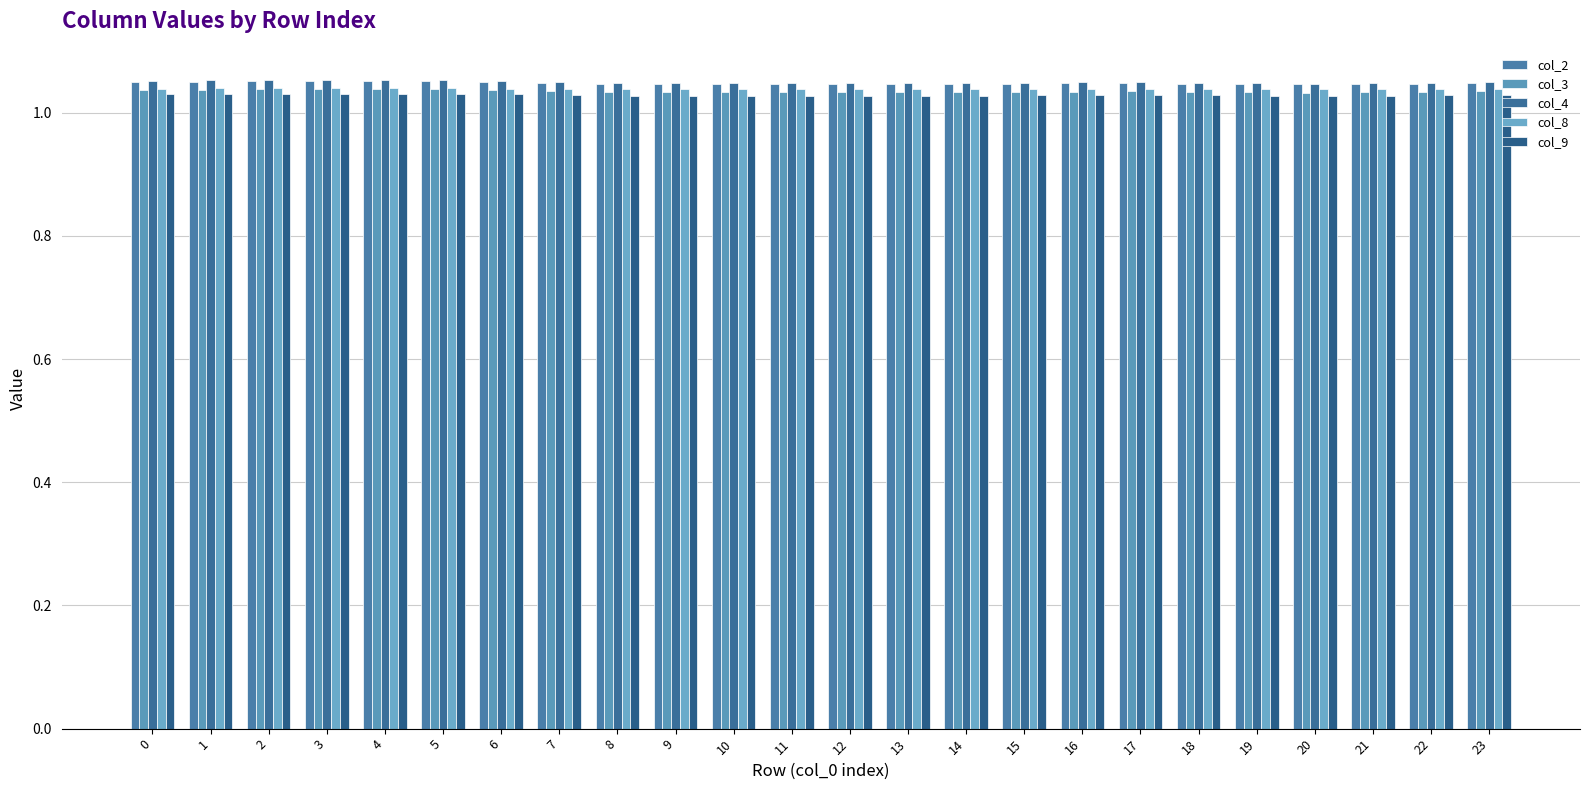

Reading right to left, list all the values displayed in this chart.

col_2: 1.0	1.0	1.0	1.0	1.0	1.0	1.0	1.0	1.0	1.0	1.0	1.0	1.0	1.0	1.0	1.0	1.0	1.0	1.1	1.1	1.1	1.1	1.1	1.0
col_3: 1.0	1.0	1.0	1.0	1.0	1.0	1.0	1.0	1.0	1.0	1.0	1.0	1.0	1.0	1.0	1.0	1.0	1.0	1.0	1.0	1.0	1.0	1.0	1.0
col_4: 1.1	1.0	1.0	1.0	1.0	1.0	1.0	1.0	1.0	1.0	1.0	1.0	1.0	1.0	1.0	1.0	1.0	1.1	1.1	1.1	1.1	1.1	1.1	1.1
col_8: 1.0	1.0	1.0	1.0	1.0	1.0	1.0	1.0	1.0	1.0	1.0	1.0	1.0	1.0	1.0	1.0	1.0	1.0	1.0	1.0	1.0	1.0	1.0	1.0
col_9: 1.0	1.0	1.0	1.0	1.0	1.0	1.0	1.0	1.0	1.0	1.0	1.0	1.0	1.0	1.0	1.0	1.0	1.0	1.0	1.0	1.0	1.0	1.0	1.0